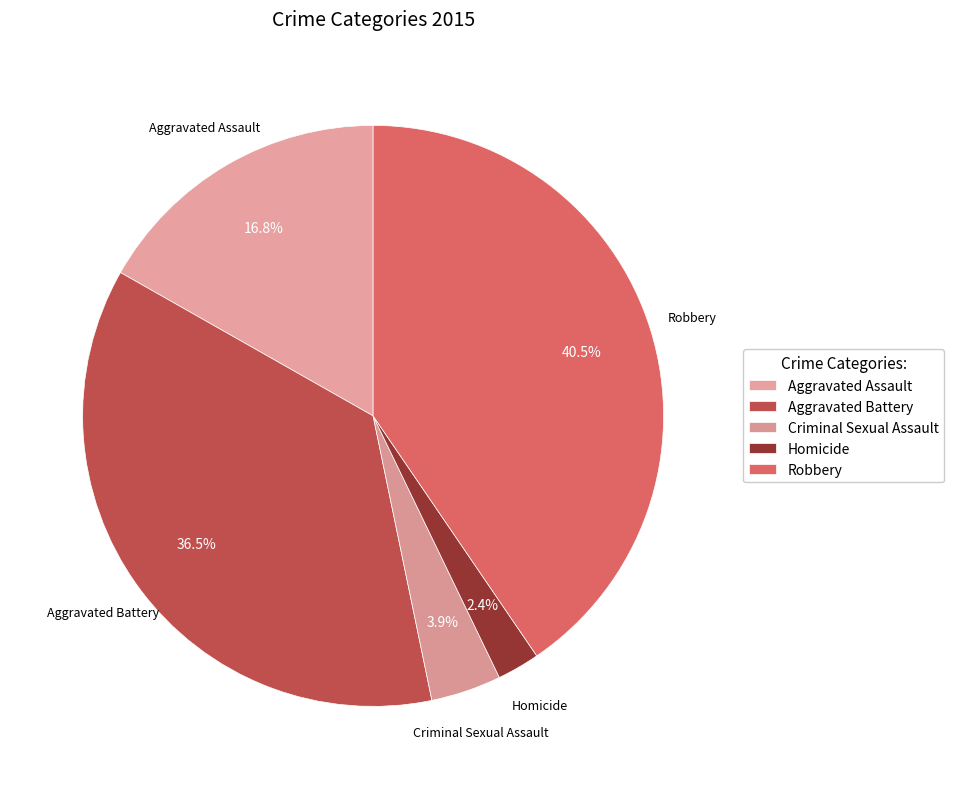

To the nearest percent, what percentage of the pie is Homicide?

2%